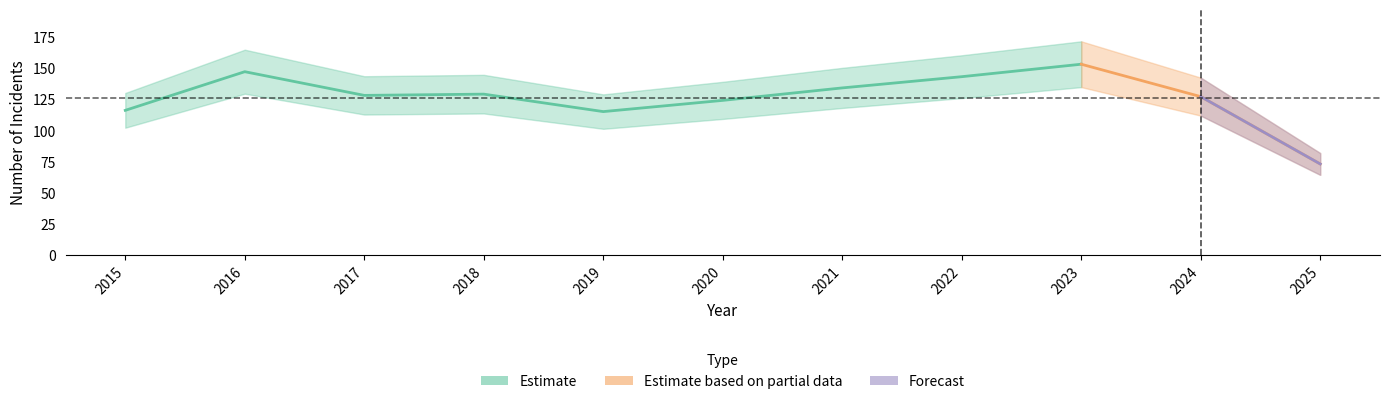

True or false: Criminal Sexual Assault and Robbery intersect in this chart.

False